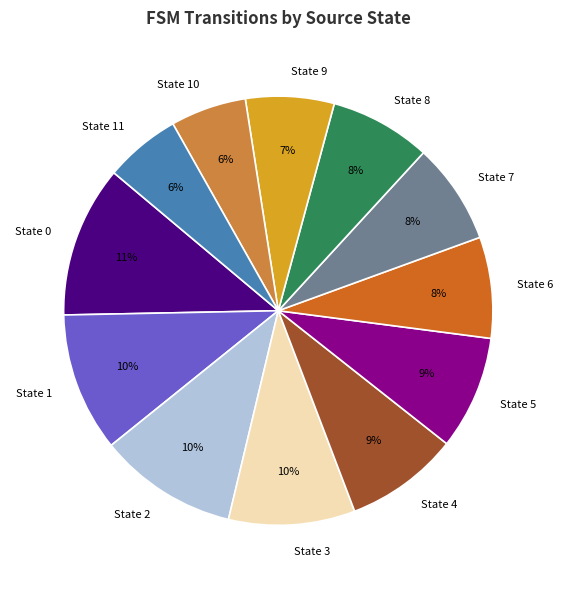

True or false: State 8 accounts for 8% of the total.

True